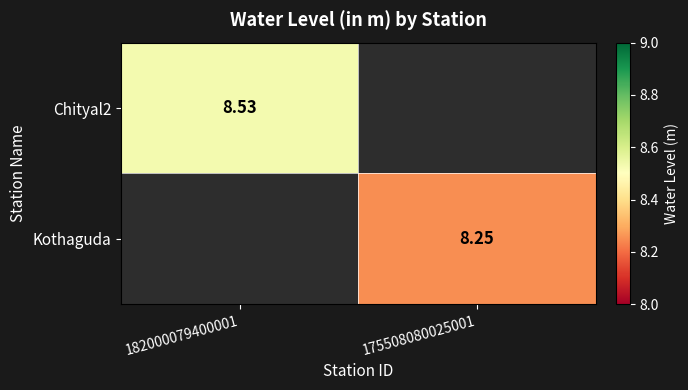

At how many categories does at least one series exceed 8?

2